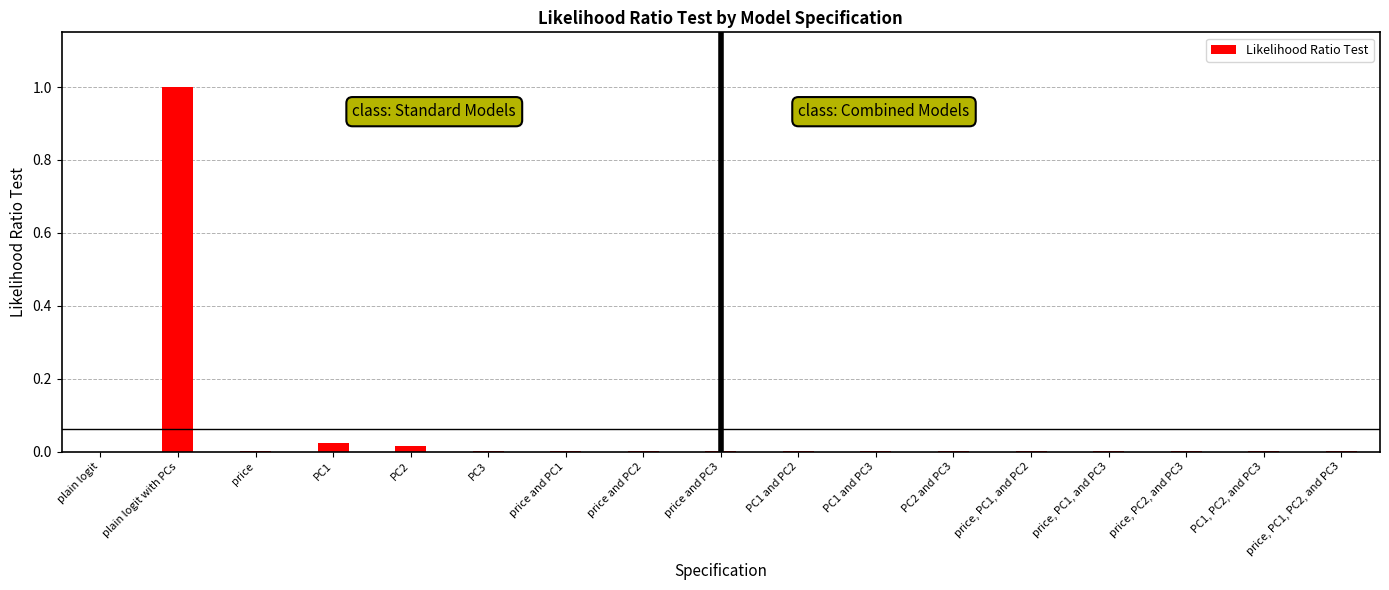

Reading left to right, what are all the values shown in this chart?

plain logit=0.0	plain logit with PCs=1.0	price=0.0	PC1=0.0	PC2=0.0	PC3=0.0	price and PC1=0.0	price and PC2=0.0	price and PC3=0.0	PC1 and PC2=0.0	PC1 and PC3=0.0	PC2 and PC3=0.0	price, PC1, and PC2=0.0	price, PC1, and PC3=0.0	price, PC2, and PC3=0.0	PC1, PC2, and PC3=0.0	price, PC1, PC2, and PC3=0.0